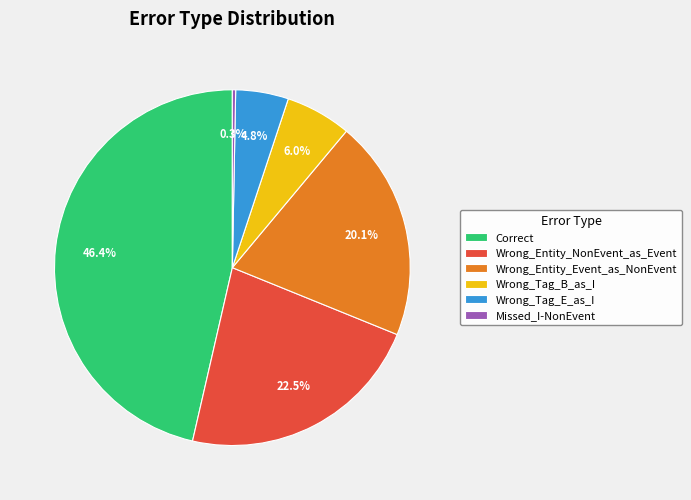

Is Missed_I-NonEvent the majority of the pie?

No